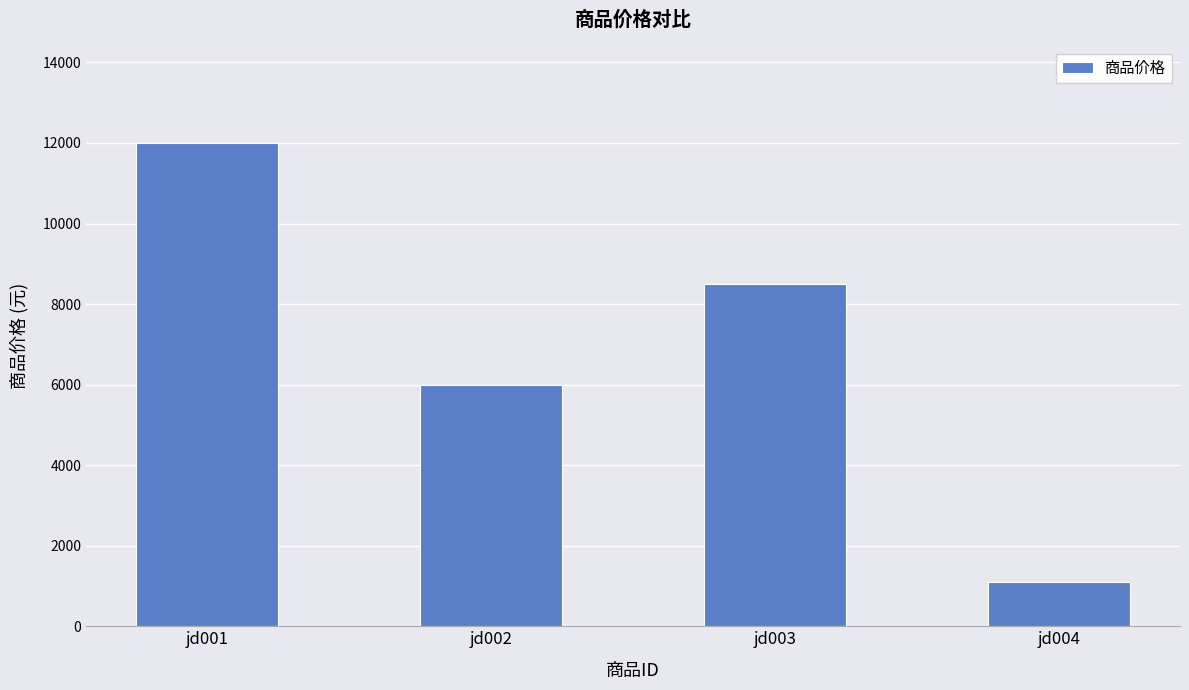

Approximately how many times larger is the value at jd003 compared to jd004?

7.7